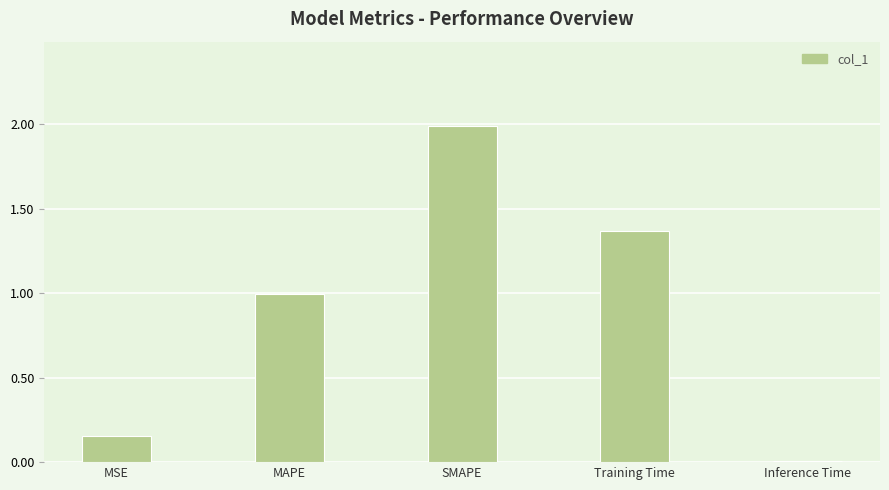

What is the label of the 4th bar from the left?

Training Time